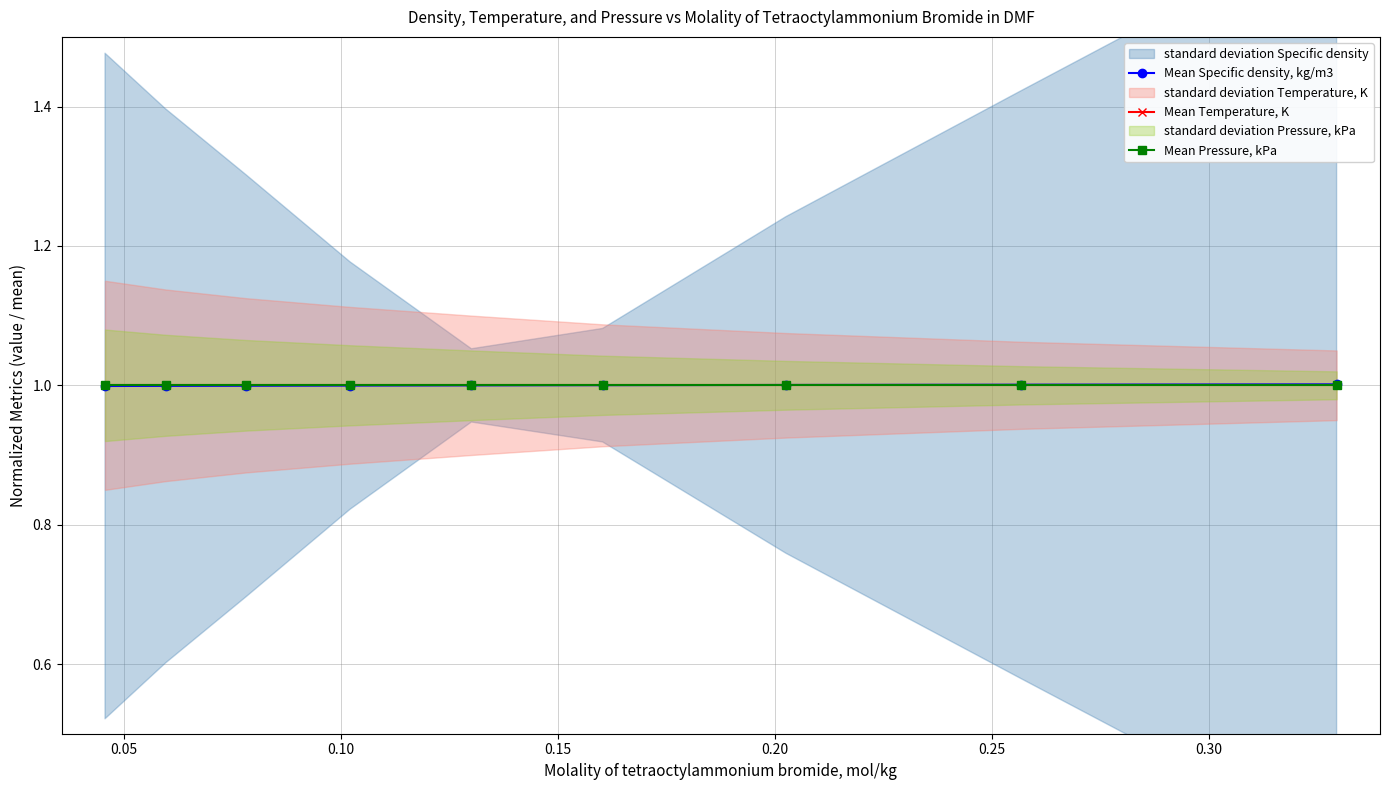

True or false: Mean Specific density, kg/m3 and Mean Temperature, K intersect in this chart.

True